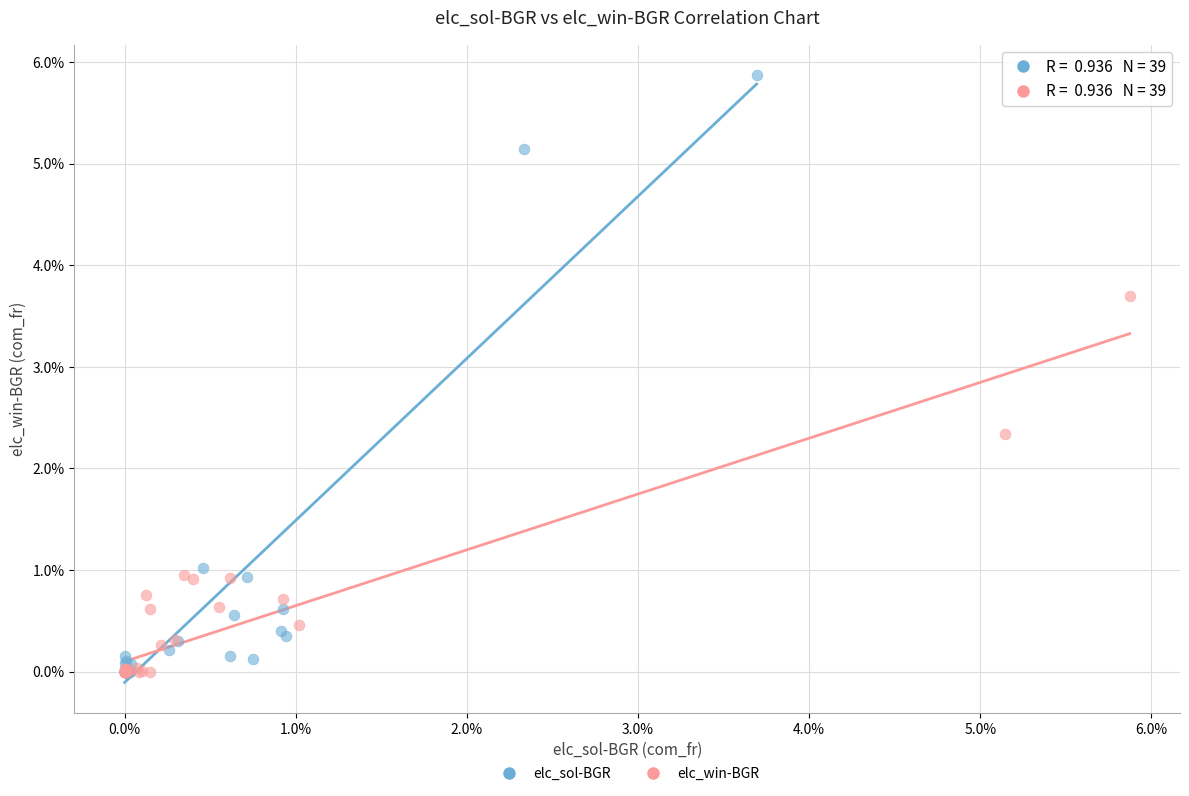

What are all the series names shown in the legend?

elc_sol-BGR, elc_win-BGR